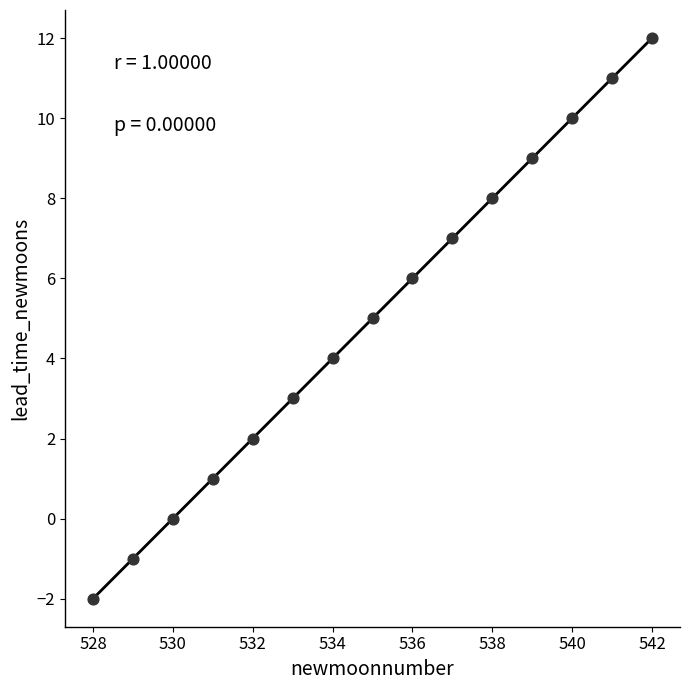

What is the range of Y values (max minus min)?

14